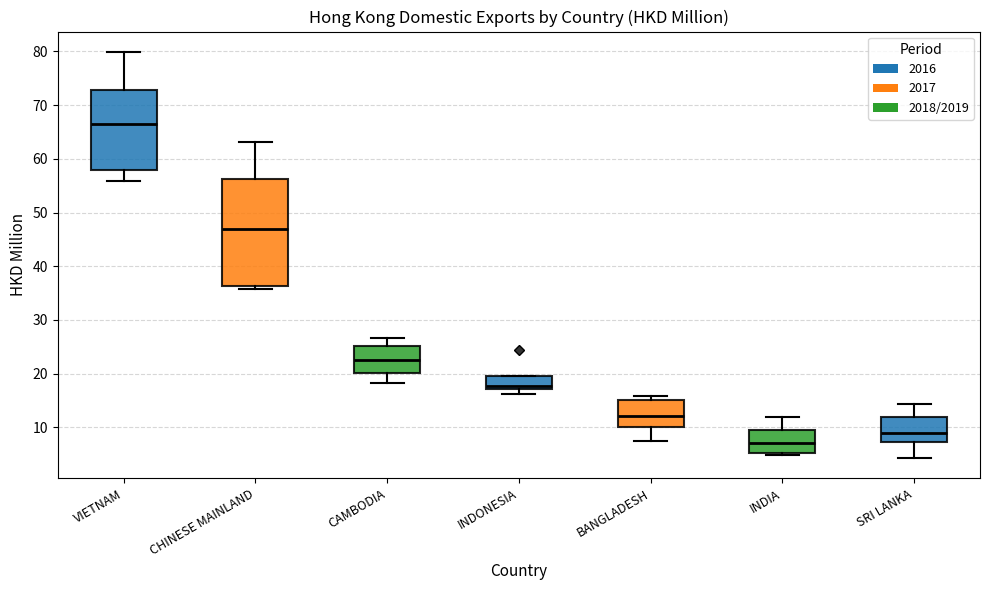

Where does the median line of the box for CHINESE MAINLAND sit on the y-axis? The values are not printed on the chart, so give them approximately, as read against the axis.

47